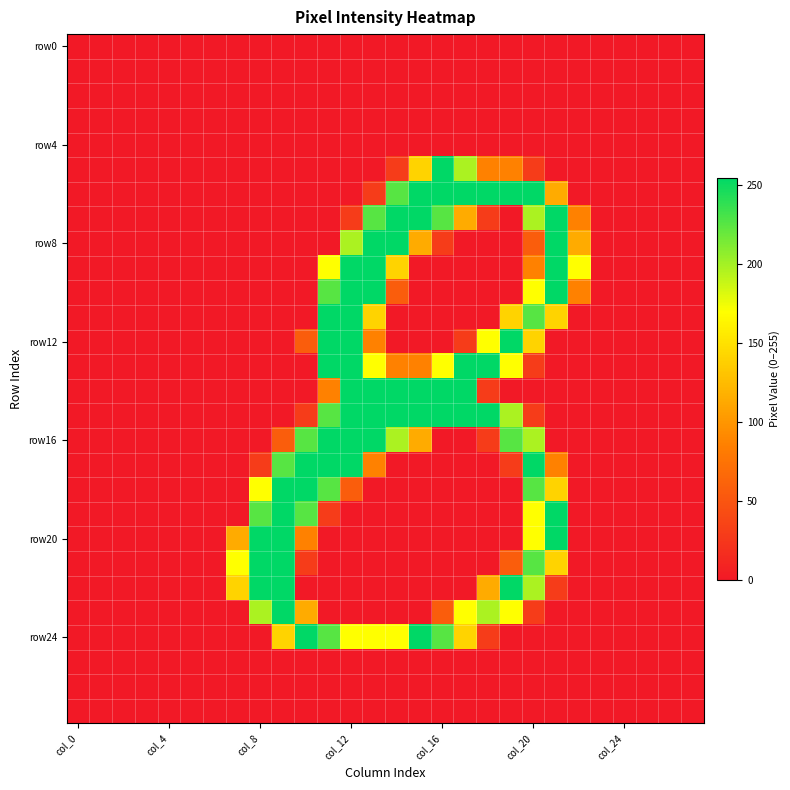

What is the maximum value shown in the chart?

255